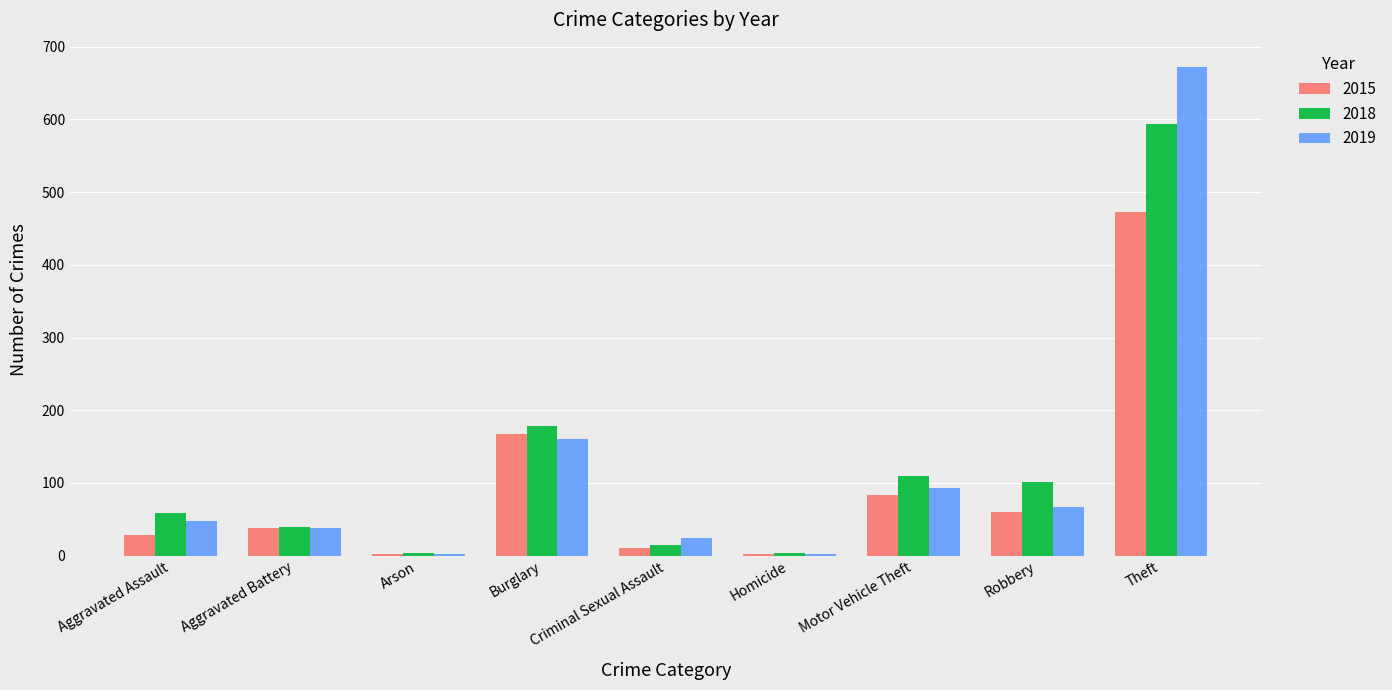

What is the maximum value for 2018?

594